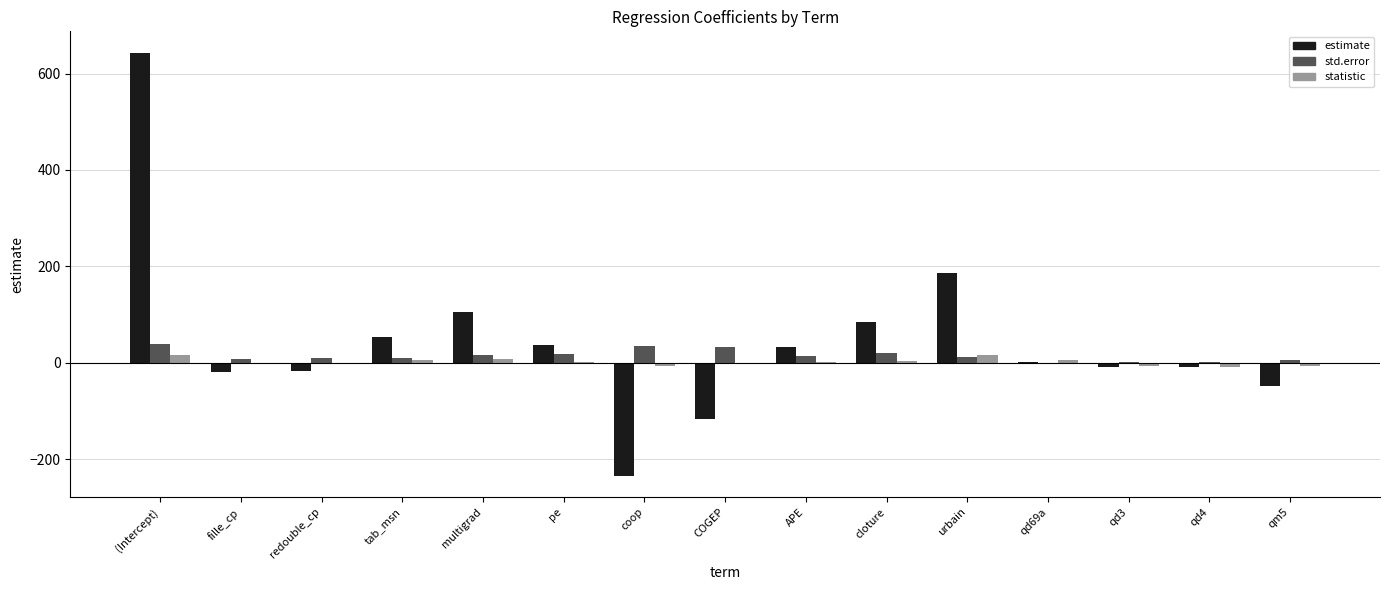

The value of estimate at urbain is 187.0. True or false?

True